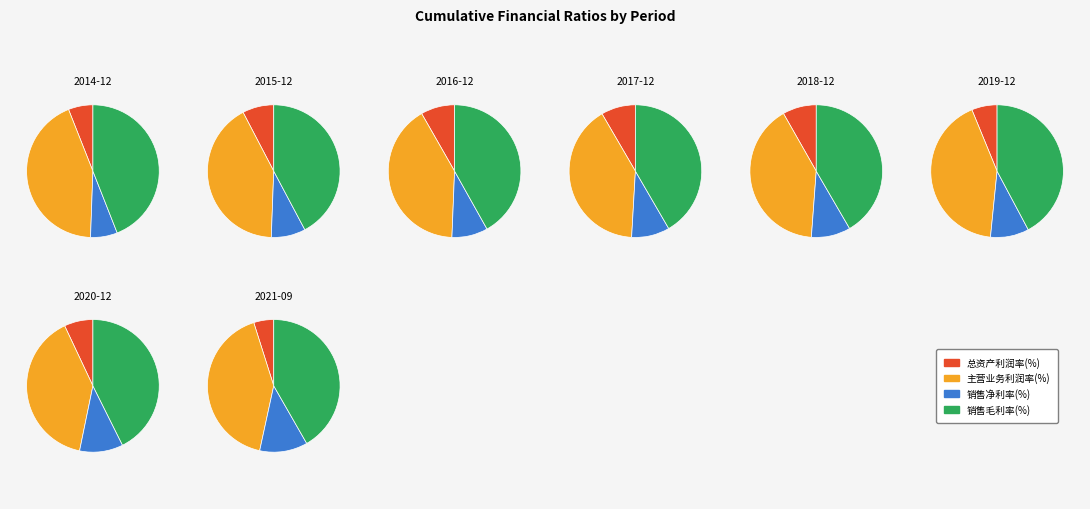

Is there a majority slice in this chart?

No